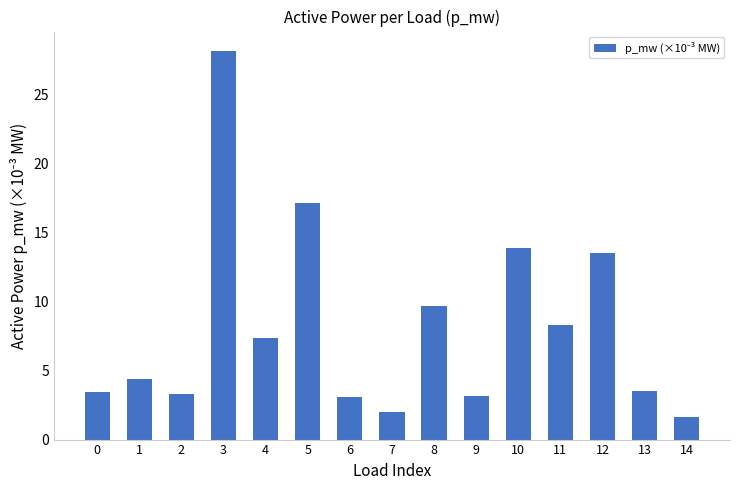

What is the value of the 7th bar from the left?

3.1